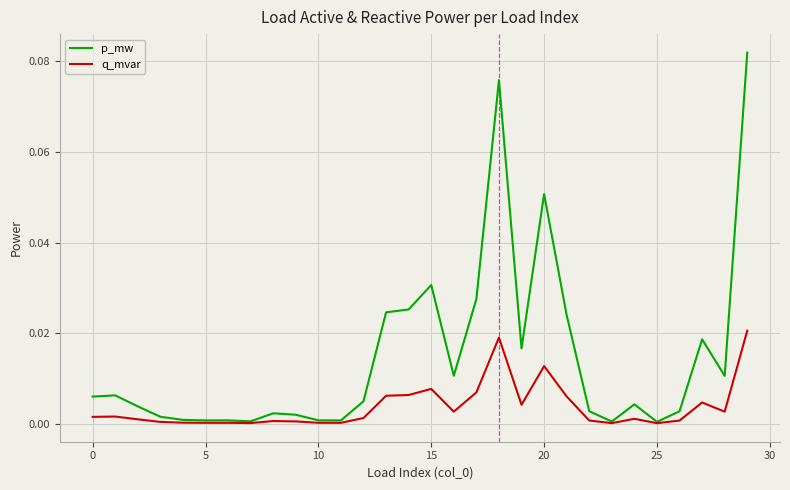

List the series in order of their peak value, highest first.

p_mw, q_mvar